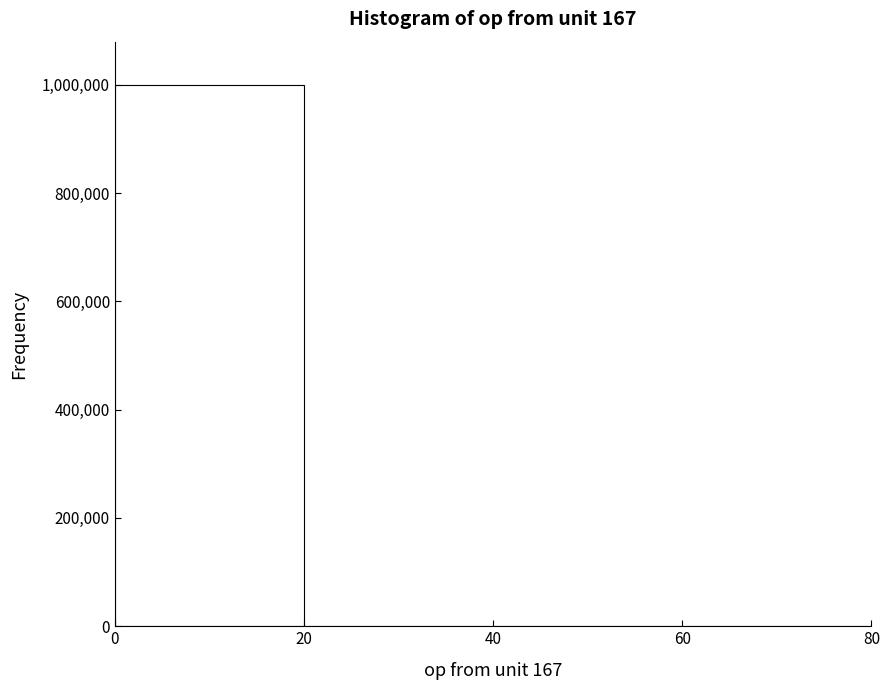

Over which range of the x-axis is the bar tallest?

0 to 20